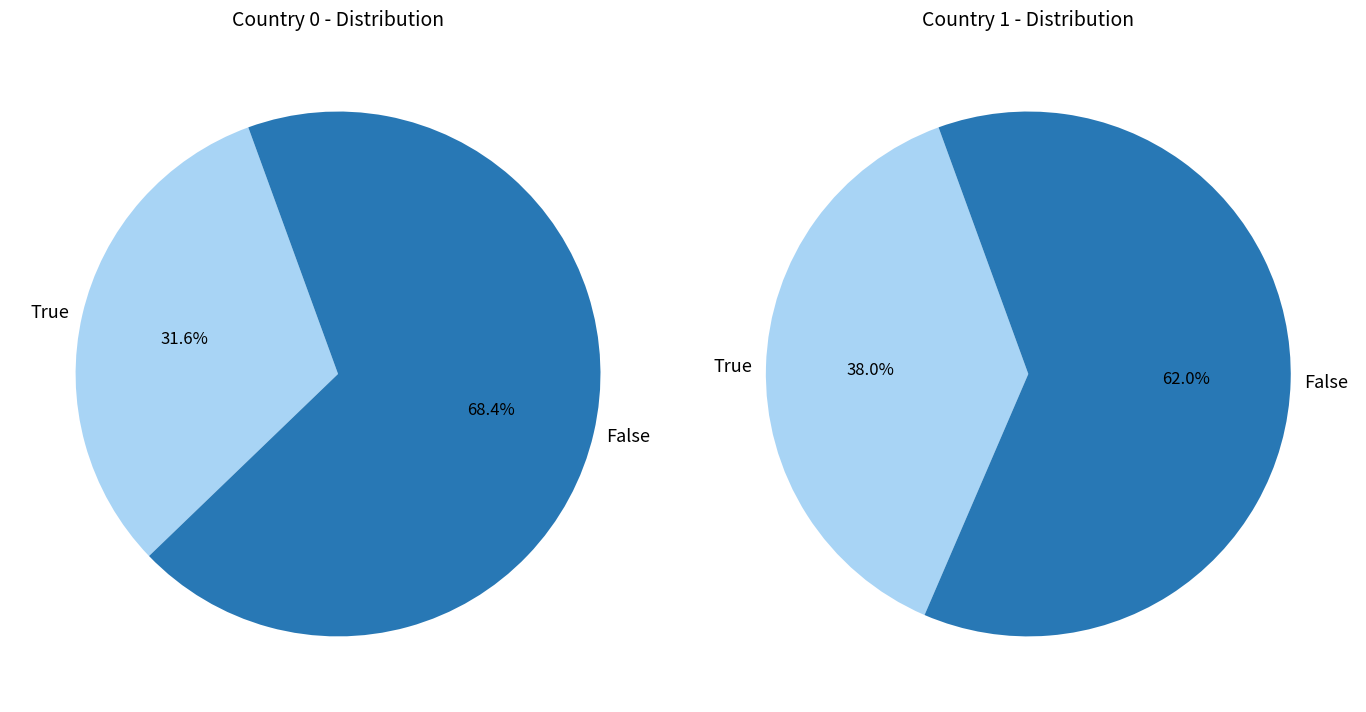

What portion of the pie excludes Country 1?

68.4%